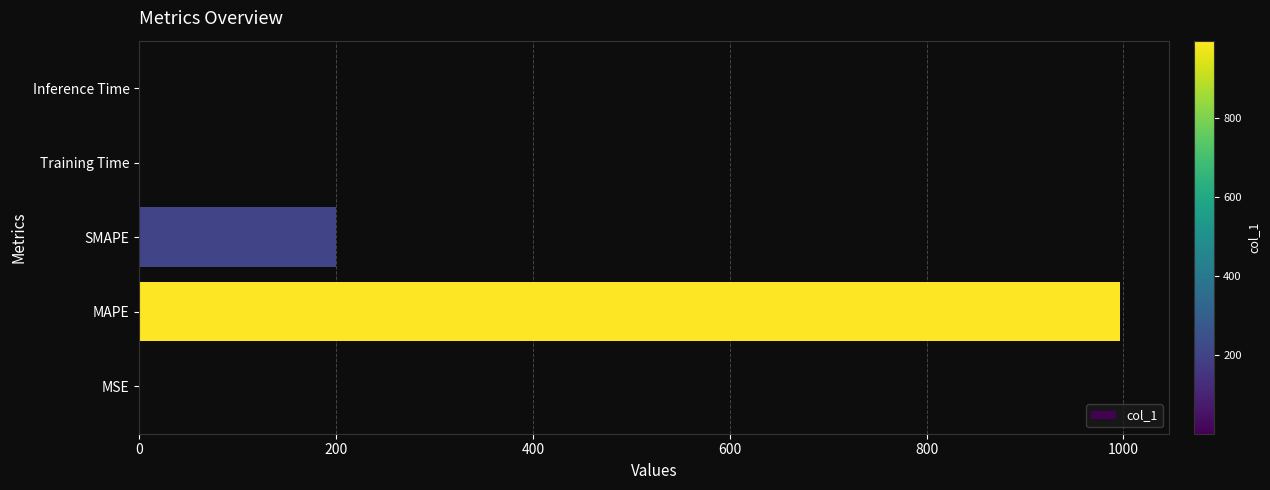

What is the sum of all values?

1196.8